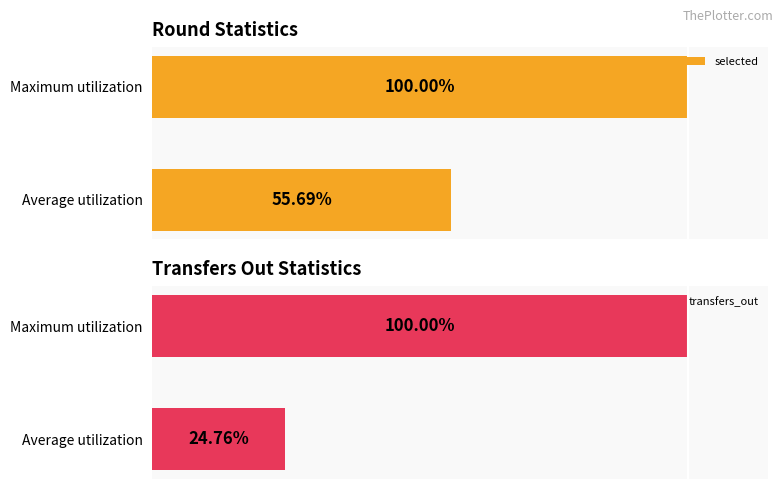

At how many categories does at least one series exceed 46?

2